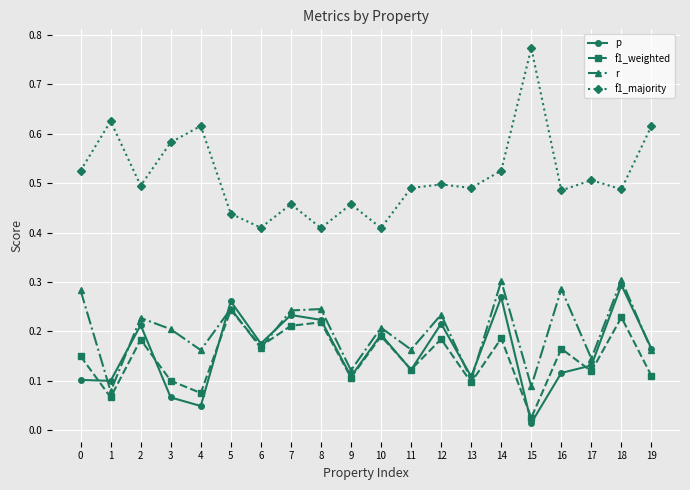

Between 4 and 19, which series saw the biggest shift?

p